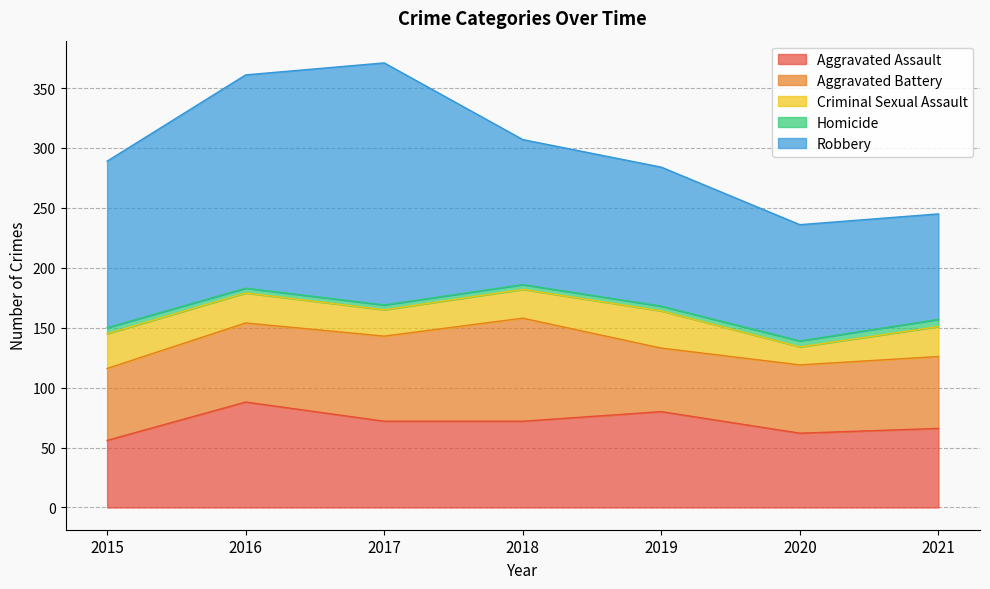

Where is Aggravated Battery nearest to the value 69?

2017